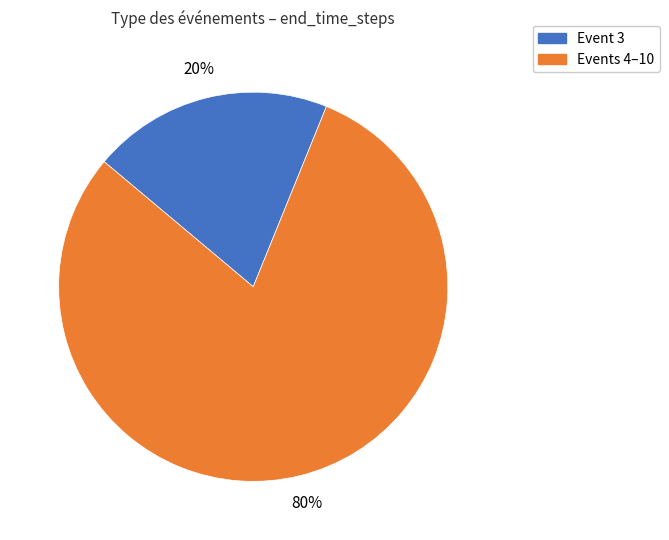

How many segments does this pie chart have?

2